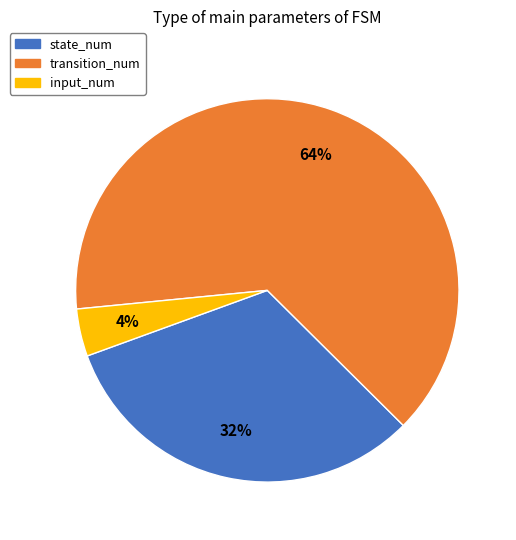

How many slices are in this pie chart?

3